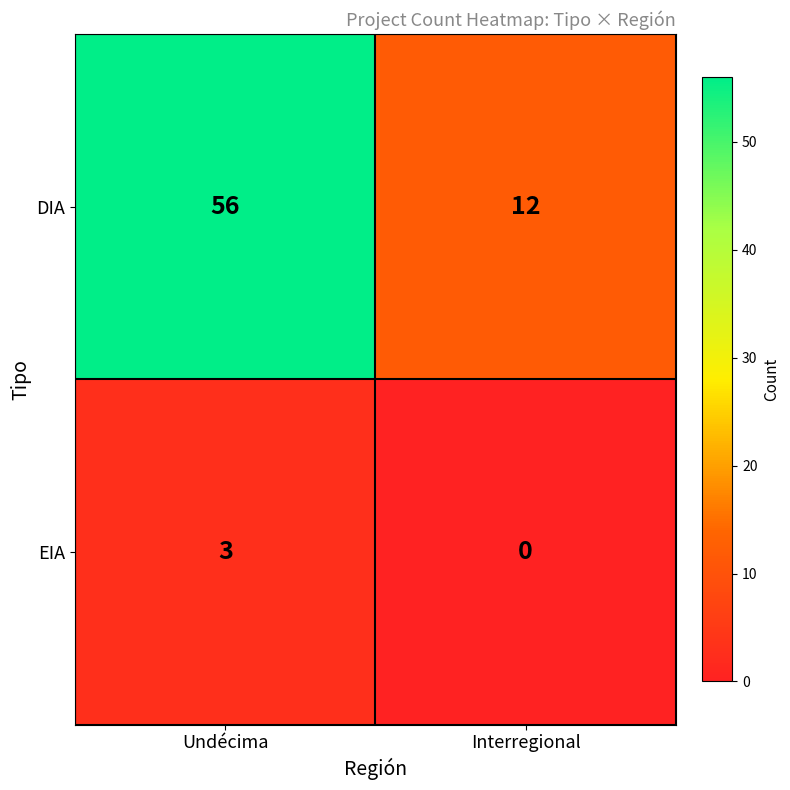

Which series has the largest total across all categories?

DIA